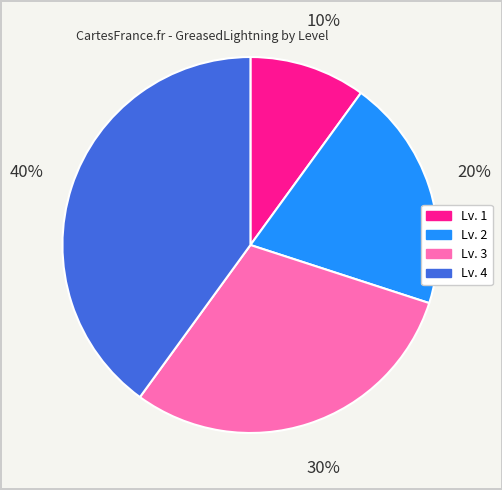

What percentage is the Lv. 4 slice, to the nearest percent?

40%